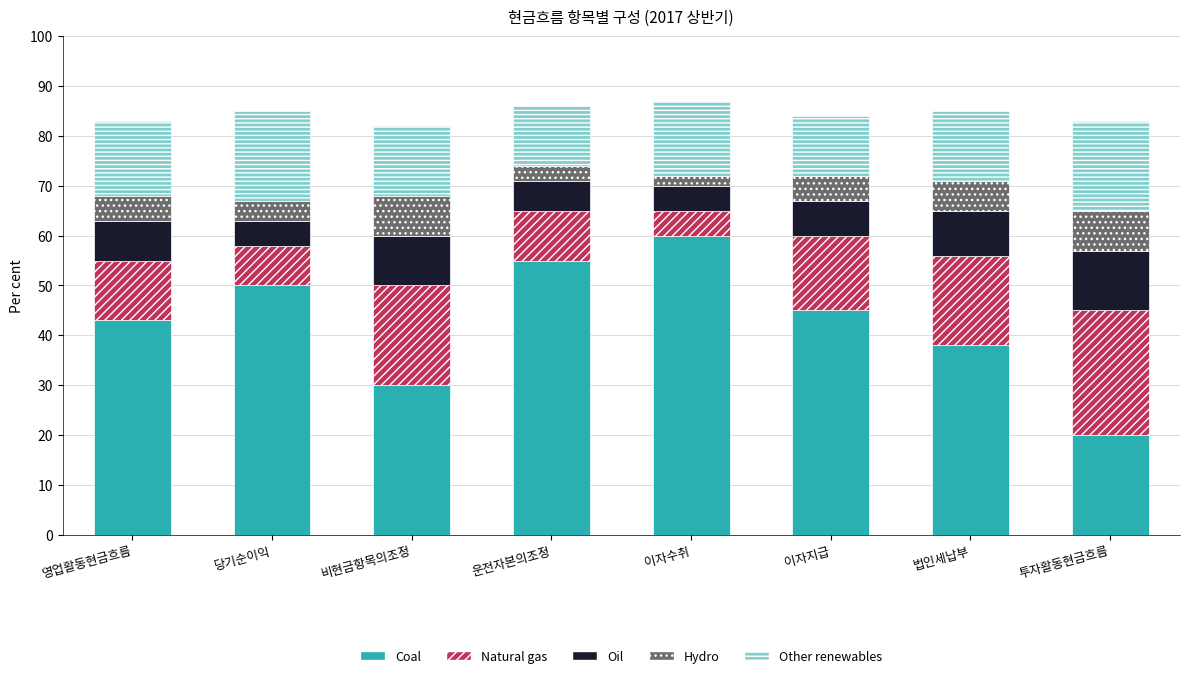

Which category has the lowest value in the Coal series?

투자활동현금흐름